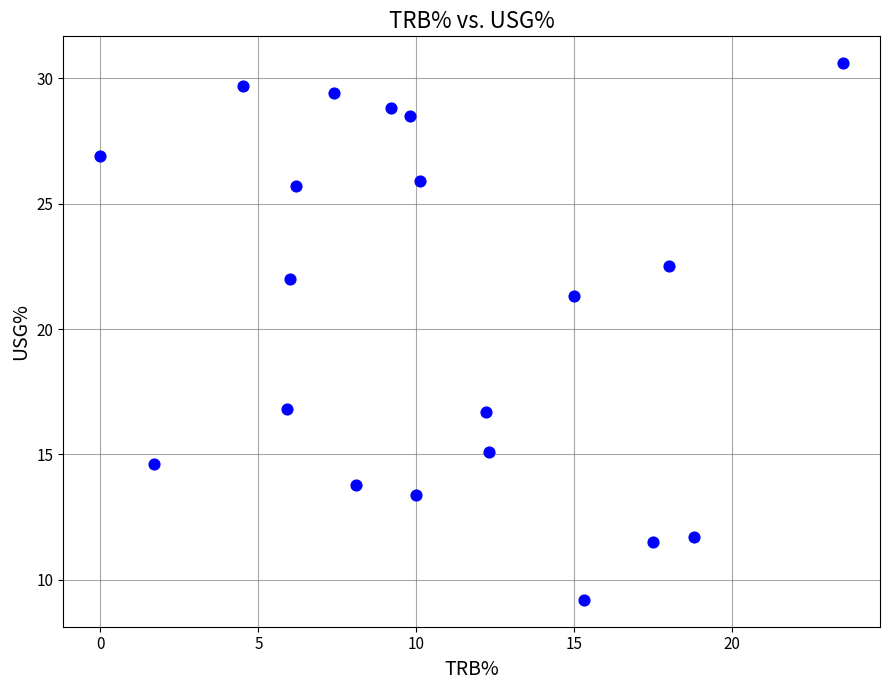

What is the range of X values (max minus min)?

23.5